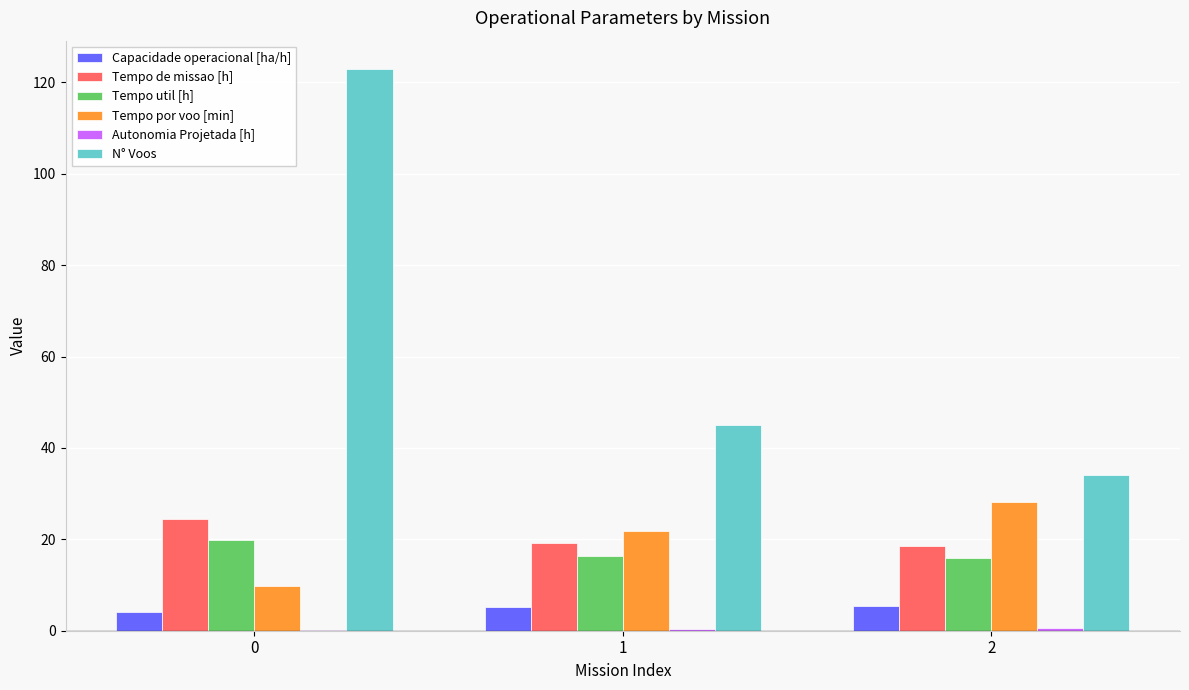

How many distinct data groups are displayed?

6